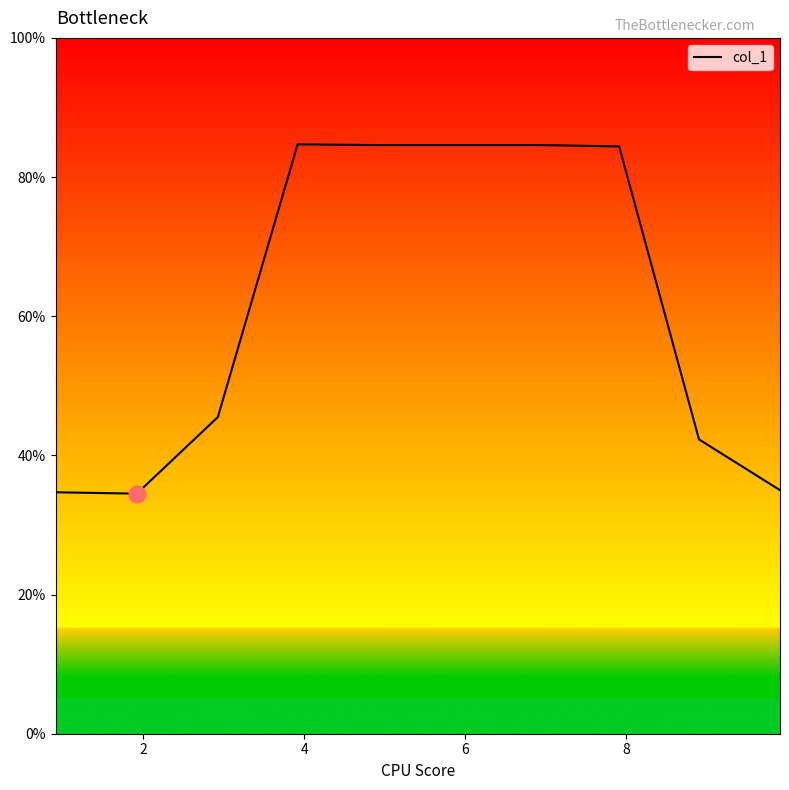

What is the minimum value shown in the chart?

34.5